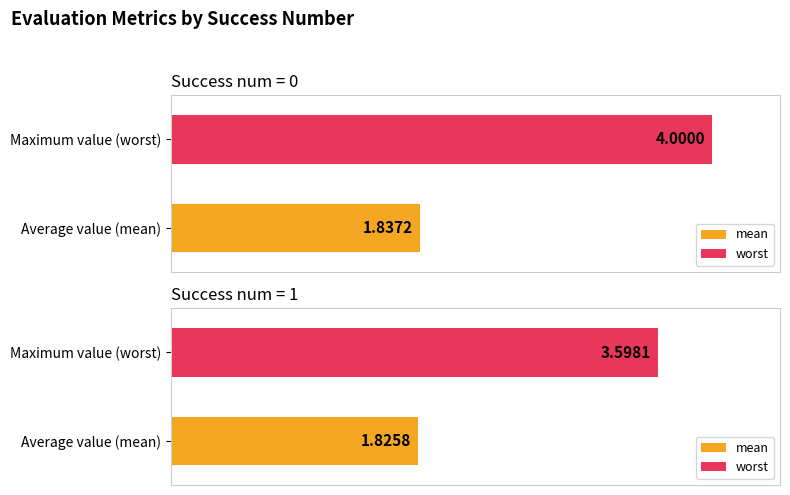

What is the difference between the maximum and minimum values in the worst series?

0.4